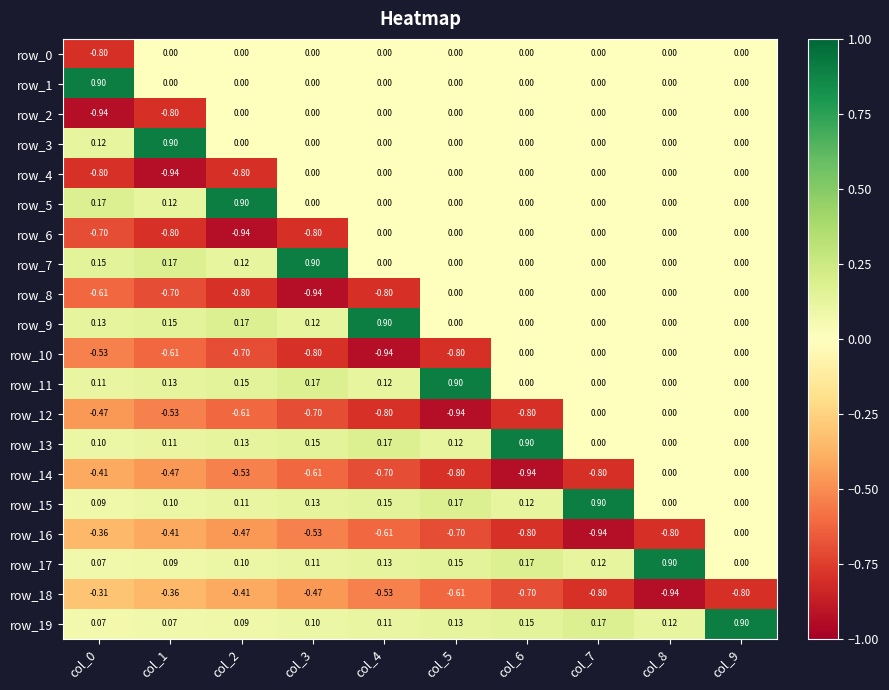

What is the total value across all series at col_6?

-1.9